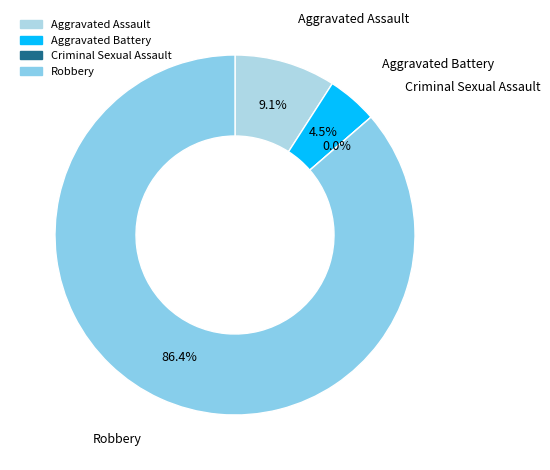

To the nearest percent, what is the difference between the Aggravated Battery and Robbery slice percentages?

82%